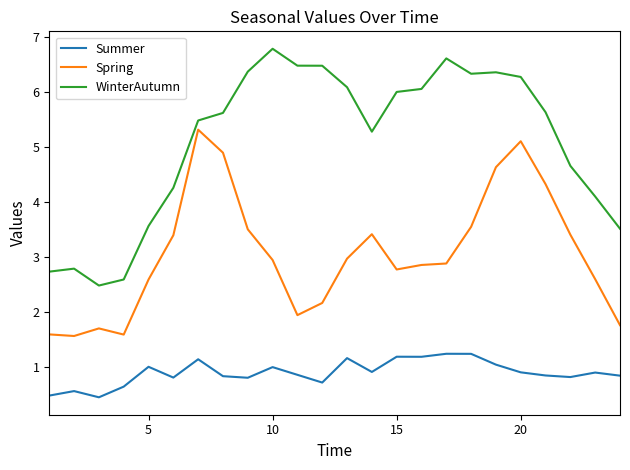

Which series has the largest total across all categories?

WinterAutumn